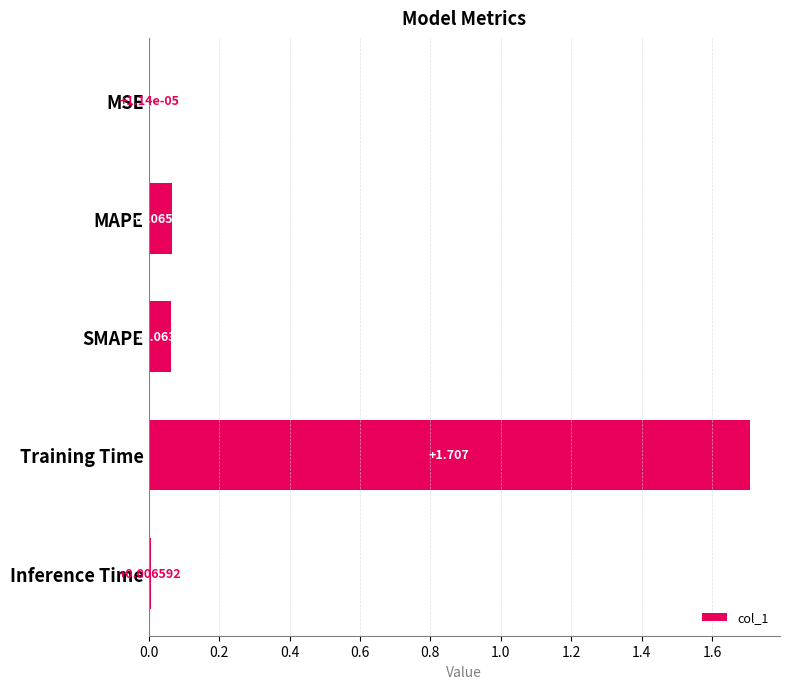

At which category does the chart reach its peak across all series?

Training Time